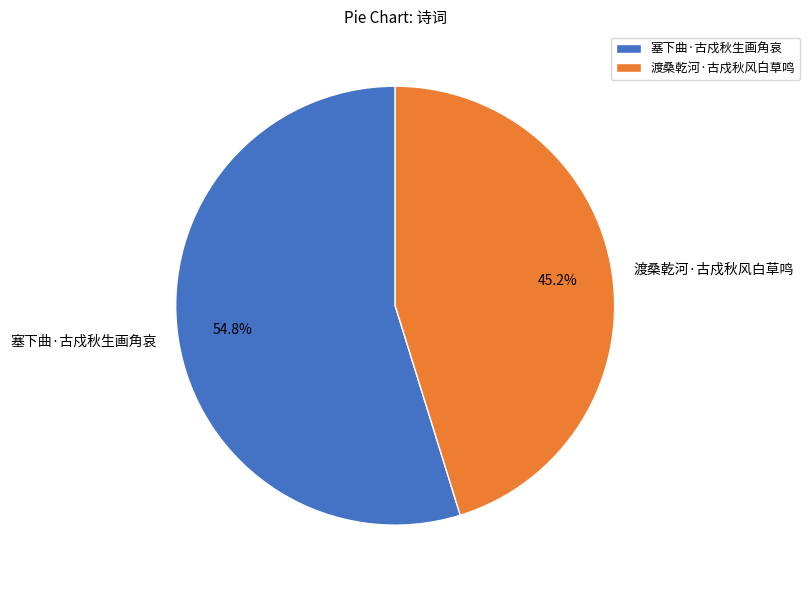

Which slice is the largest?

塞下曲·古戍秋生画角哀